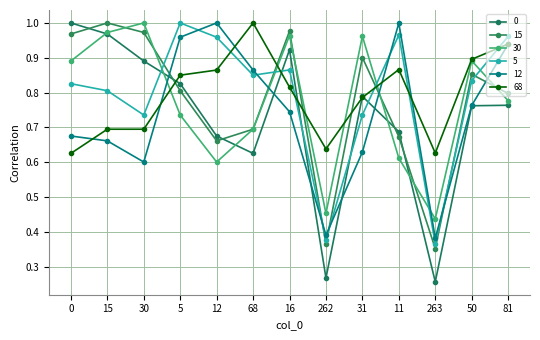

How many interior local valleys does the 12 series have?

3